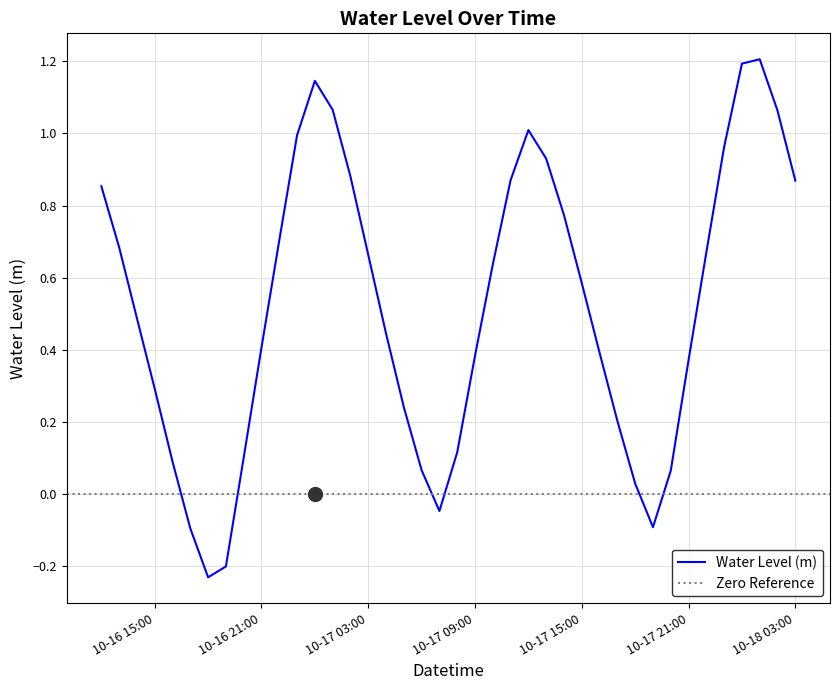

Reading right to left, extract all data points from this chart.

0.9	1.1	1.2	1.2	1.0	0.7	0.4	0.1	-0.1	0.0	0.2	0.4	0.6	0.8	0.9	1.0	0.9	0.6	0.4	0.1	-0.0	0.1	0.2	0.4	0.7	0.9	1.1	1.1	1.0	0.7	0.4	0.1	-0.2	-0.2	-0.1	0.1	0.3	0.5	0.7	0.9